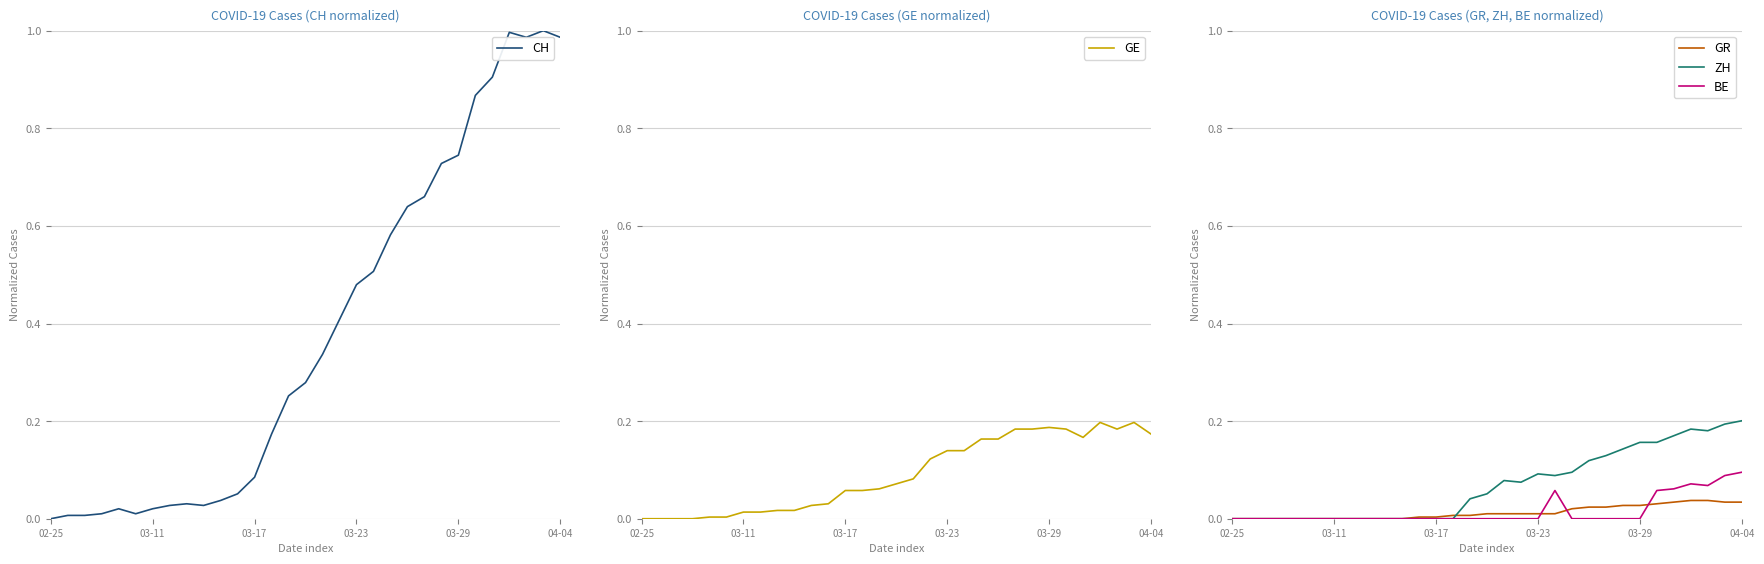

Reading right to left, what are all the values shown in this chart?

CH: 1.0	1.0	1.0	1.0	0.9	0.9	0.7	0.7	0.7	0.6	0.6	0.5	0.5	0.4	0.3	0.3	0.3	0.2	0.1	0.1	0.0	0.0	0.0	0.0	0.0	0.0	0.0	0.0	0.0	0.0	0.0
GE: 0.2	0.2	0.2	0.2	0.2	0.2	0.2	0.2	0.2	0.2	0.2	0.1	0.1	0.1	0.1	0.1	0.1	0.1	0.1	0.0	0.0	0.0	0.0	0.0	0.0	0.0	0.0	0.0	0.0	0.0	0.0
GR: 0.0	0.0	0.0	0.0	0.0	0.0	0.0	0.0	0.0	0.0	0.0	0.0	0.0	0.0	0.0	0.0	0.0	0.0	0.0	0.0	0.0	0.0	0.0	0.0	0.0	0.0	0.0	0.0	0.0	0.0	0.0
ZH: 0.2	0.2	0.2	0.2	0.2	0.2	0.2	0.1	0.1	0.1	0.1	0.1	0.1	0.1	0.1	0.1	0.0	0.0	0.0	0.0	0.0	0.0	0.0	0.0	0.0	0.0	0.0	0.0	0.0	0.0	0.0
BE: 0.1	0.1	0.1	0.1	0.1	0.1	0.0	0.0	0.0	0.0	0.0	0.1	0.0	0.0	0.0	0.0	0.0	0.0	0.0	0.0	0.0	0.0	0.0	0.0	0.0	0.0	0.0	0.0	0.0	0.0	0.0